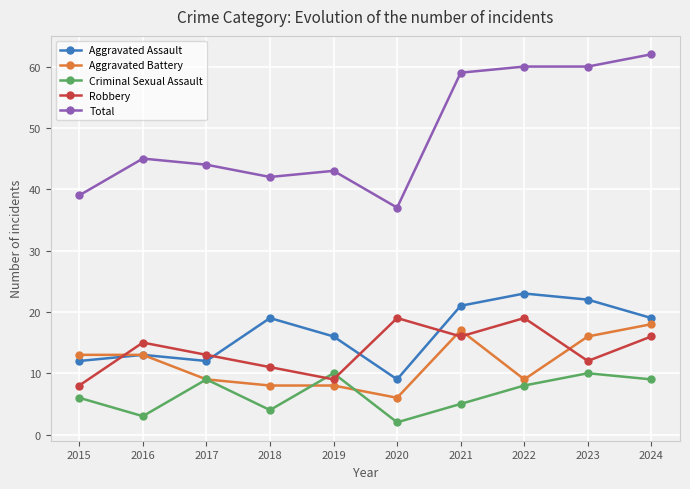

Read the Aggravated Battery value at 2023, to the nearest 10.

20